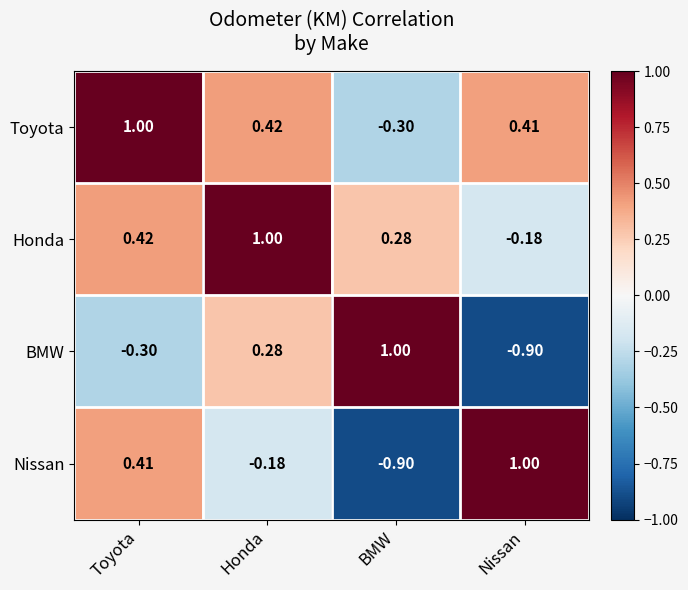

Rank the categories by Nissan value from lowest to highest.

BMW, Honda, Toyota, Nissan